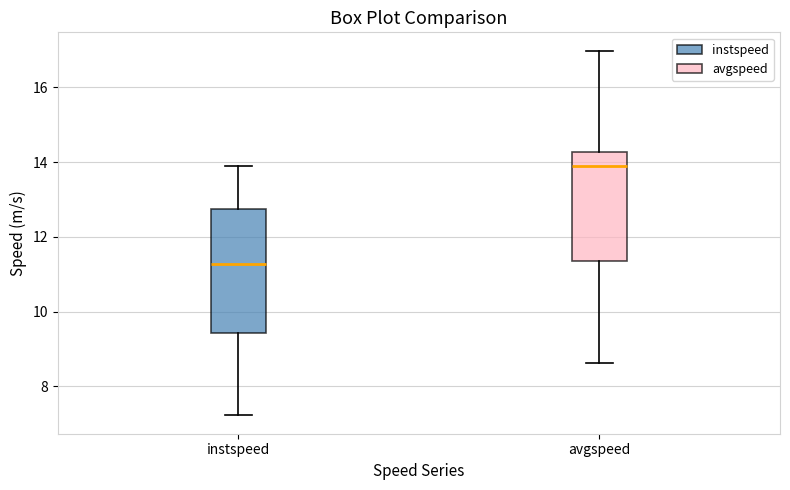

Which box's median line is the highest?

avgspeed